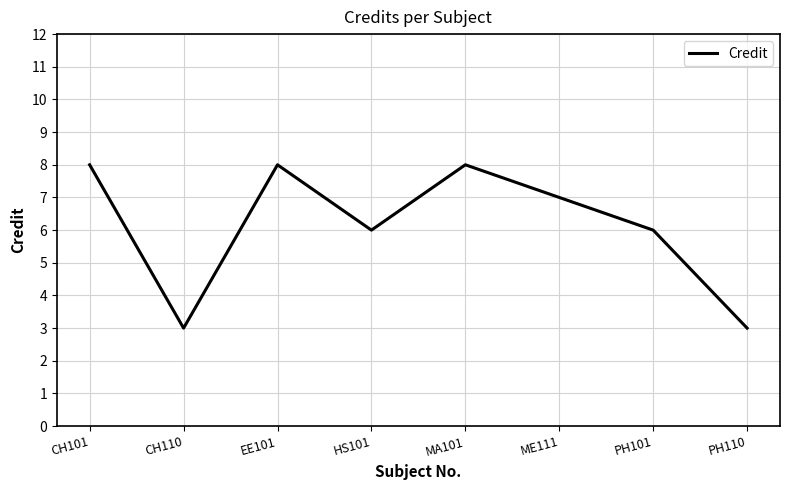

The value at CH101 is 8. True or false?

True